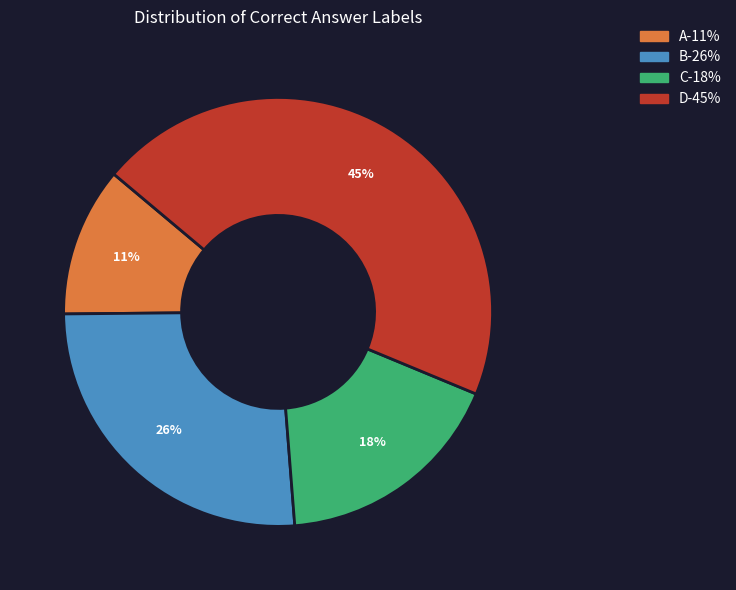

Is there any slice that represents more than half of the pie?

No